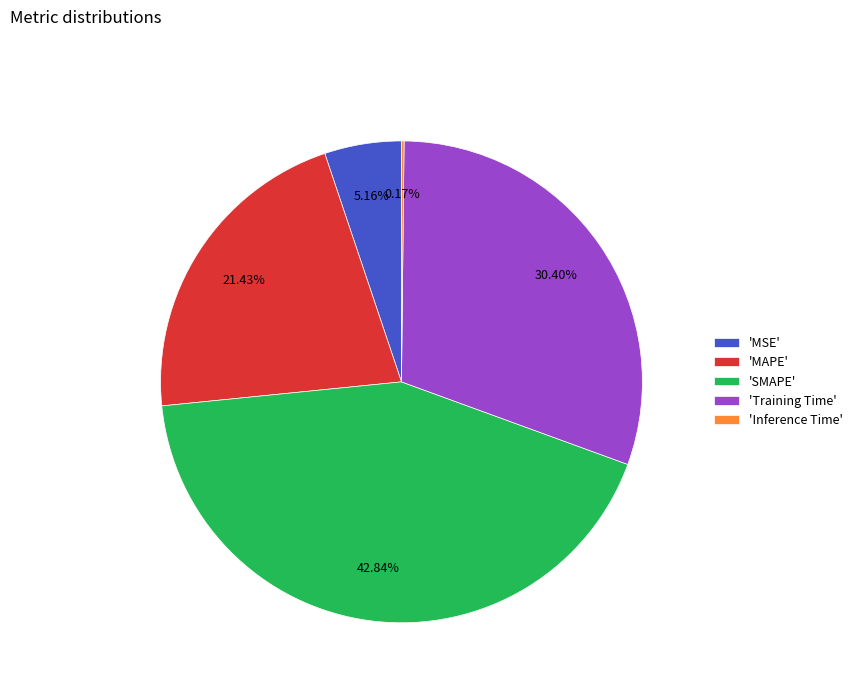

Is there a majority slice in this chart?

No